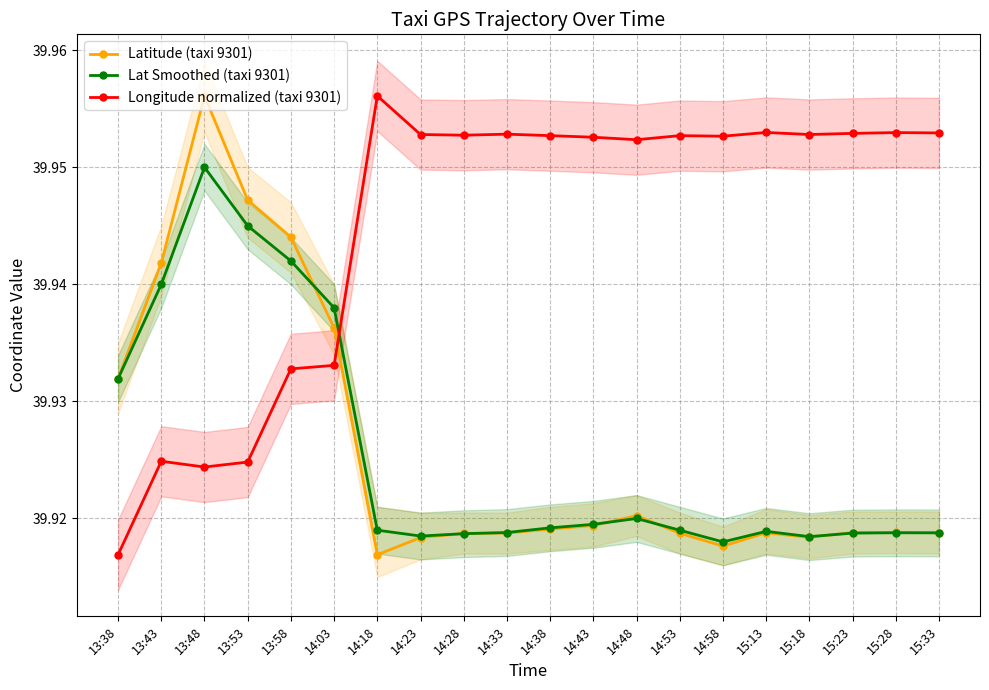

How many categories are shown in the chart?

20